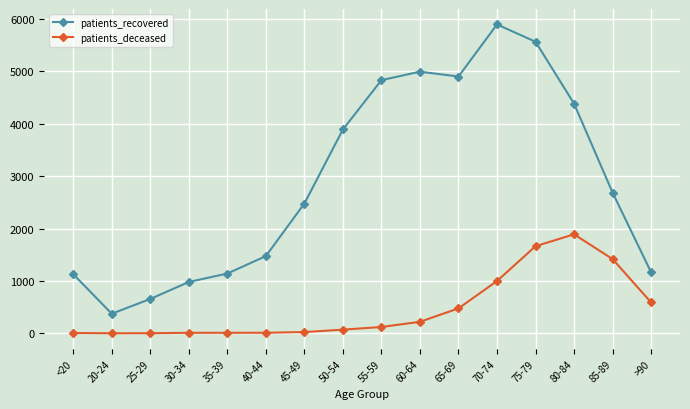

True or false: patients_recovered has a value of 2839 at 60-64.

False